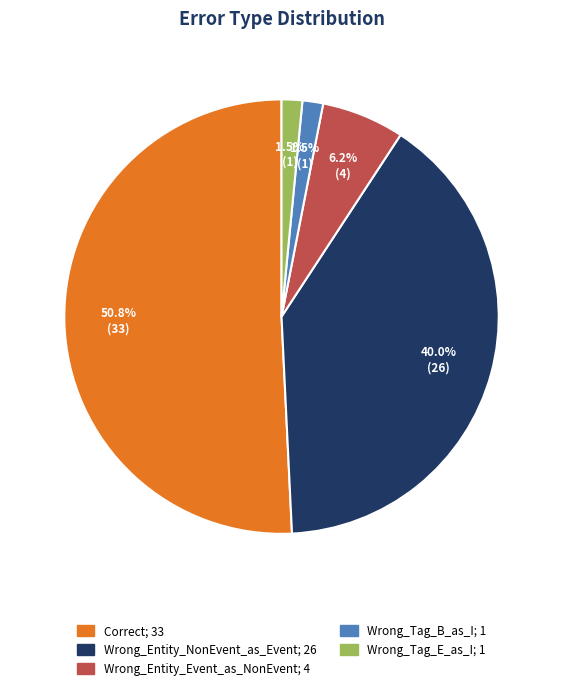

Which has a higher value, Wrong_Entity_NonEvent_as_Event or Wrong_Tag_B_as_I?

Wrong_Entity_NonEvent_as_Event